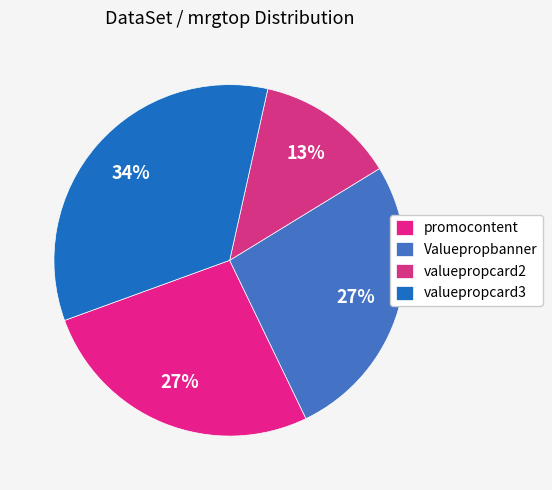

Combined, do valuepropcard2 and promocontent account for over 50%?

No